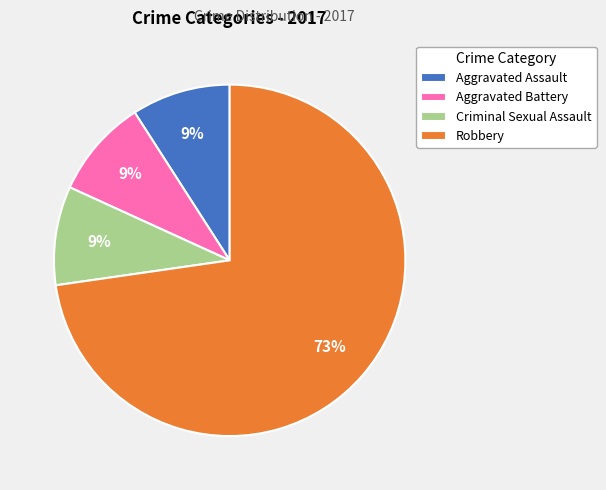

Is it true that Robbery is 79% of the pie?

False